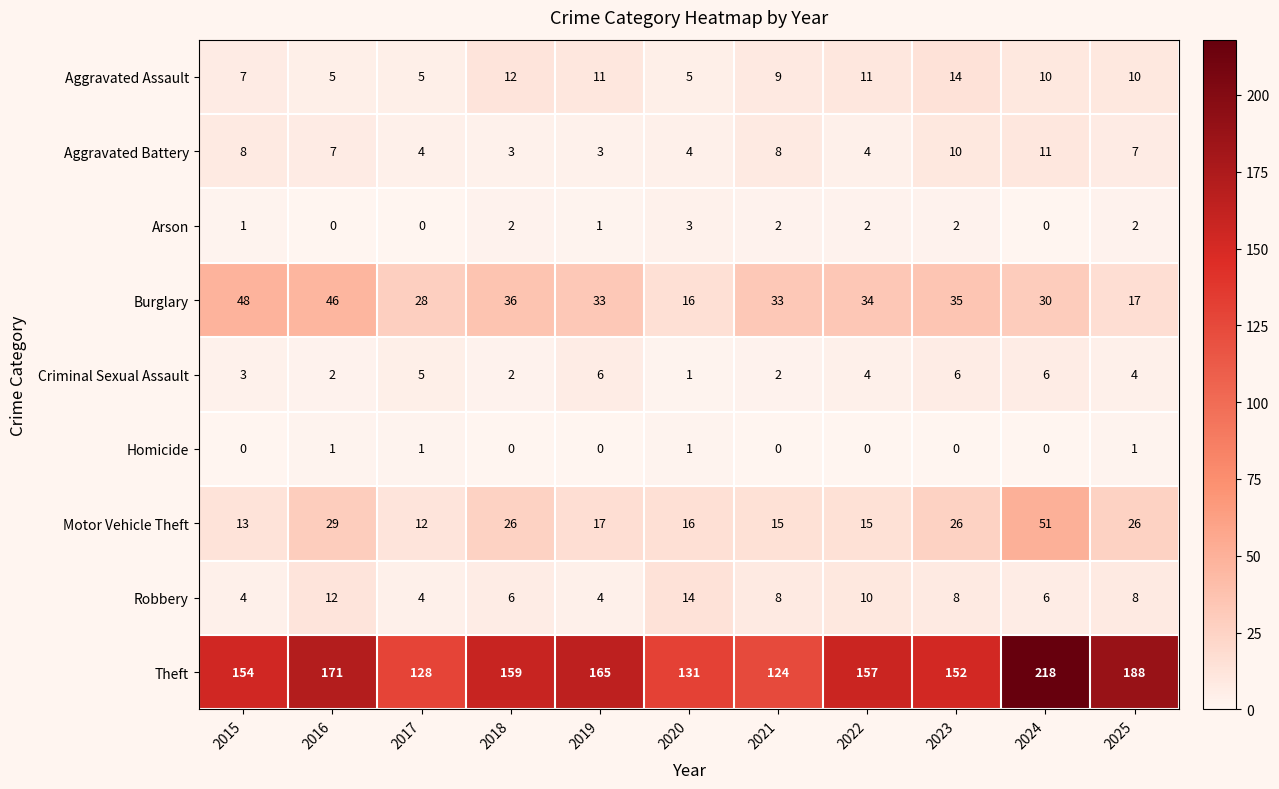

What is the total value across all series at 2022?

237